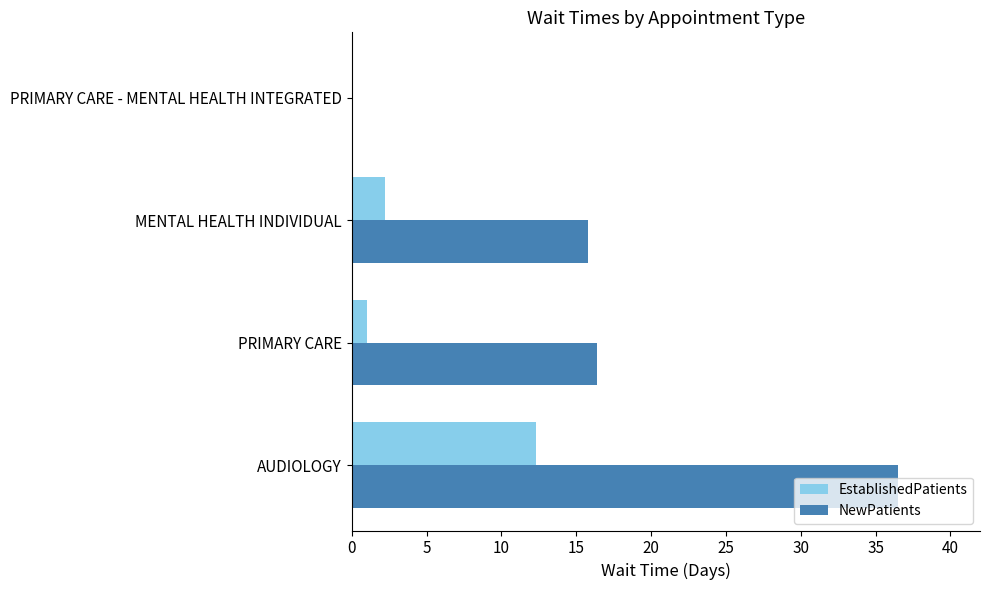

Which series has the largest total across all categories?

NewPatients